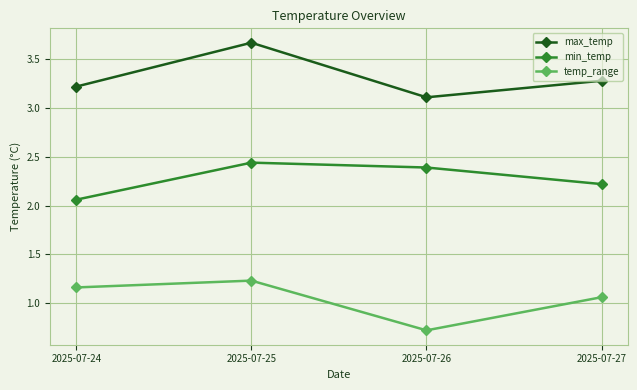

True or false: min_temp and temp_range cross at least once.

False